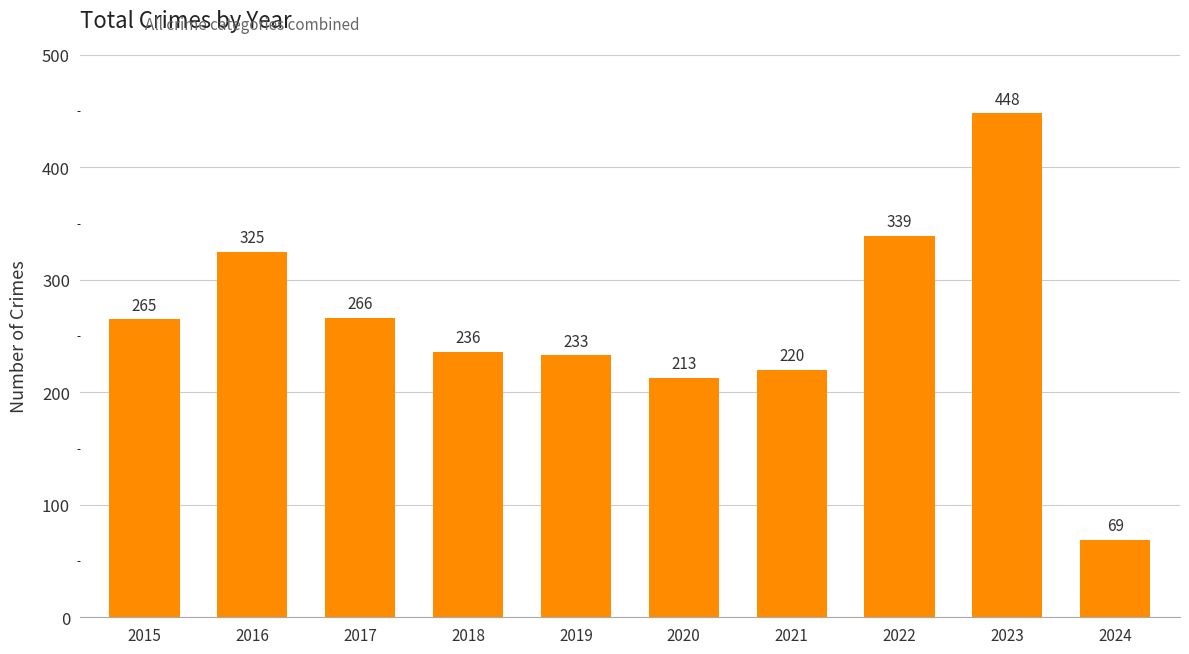

Does the chart contain stacked bars?

No